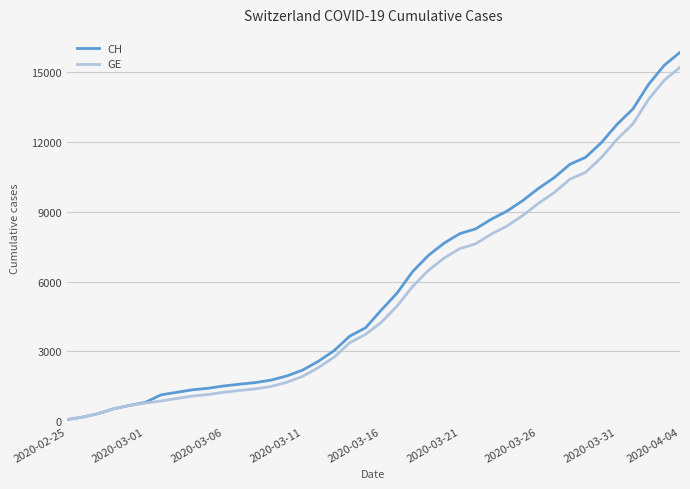

Which series has the widest spread of values?

CH